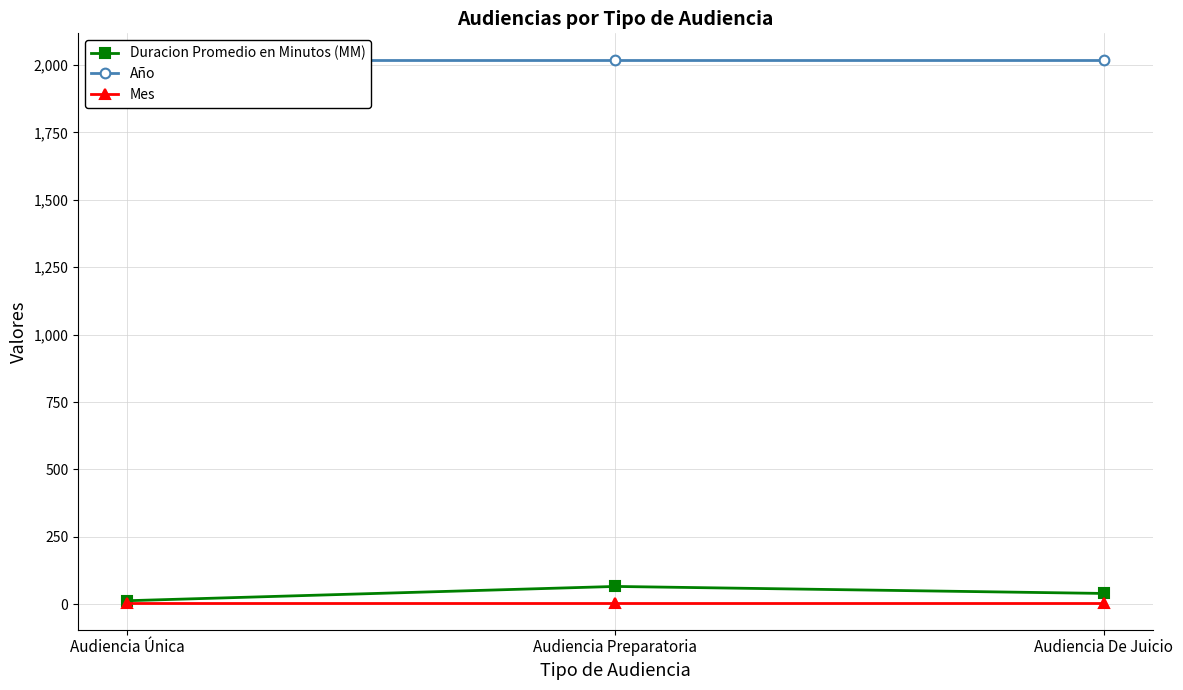

Reading left to right, extract all data points from this chart.

Duracion Promedio en Minutos (MM): Audiencia Única=13	Audiencia Preparatoria=66	Audiencia De Juicio=40
Año: Audiencia Única=2017	Audiencia Preparatoria=2017	Audiencia De Juicio=2017
Mes: Audiencia Única=6	Audiencia Preparatoria=6	Audiencia De Juicio=6